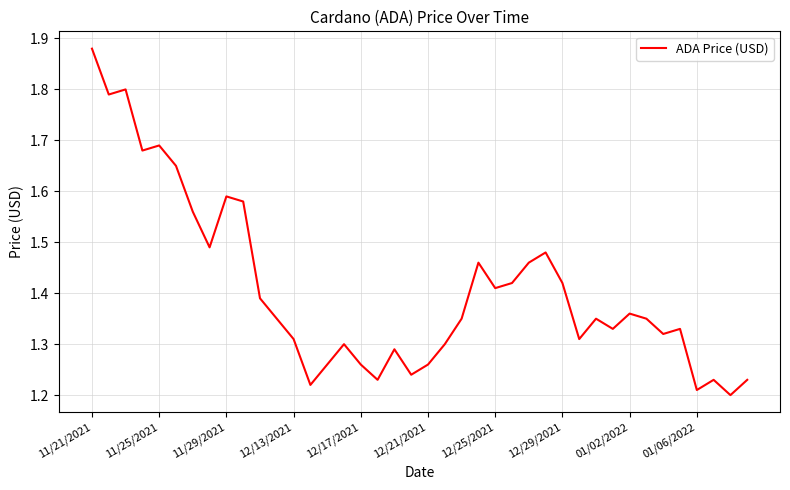

What is the difference between the maximum and minimum values?

0.7